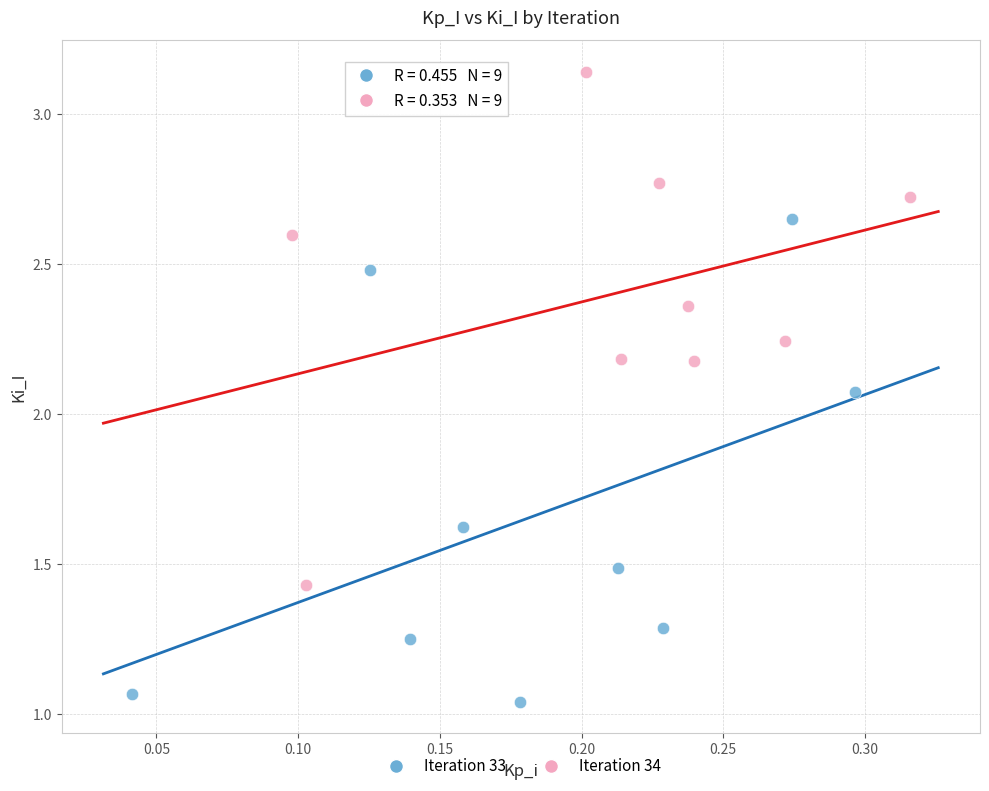

Which series has the widest spread of Y values?

Iteration 34